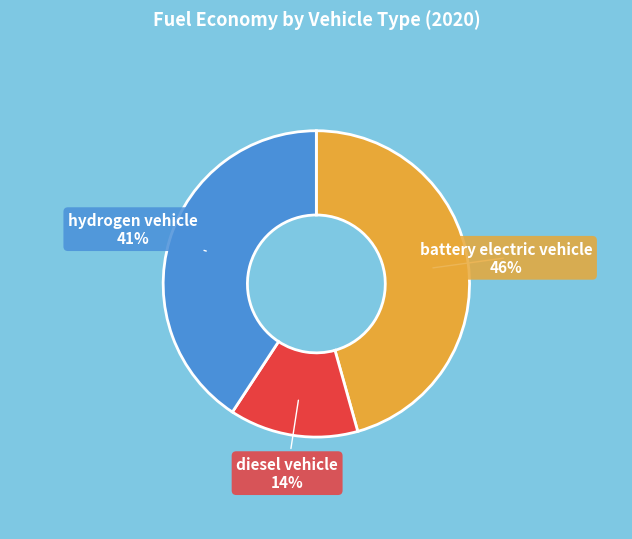

Count the number of slices in the pie.

3